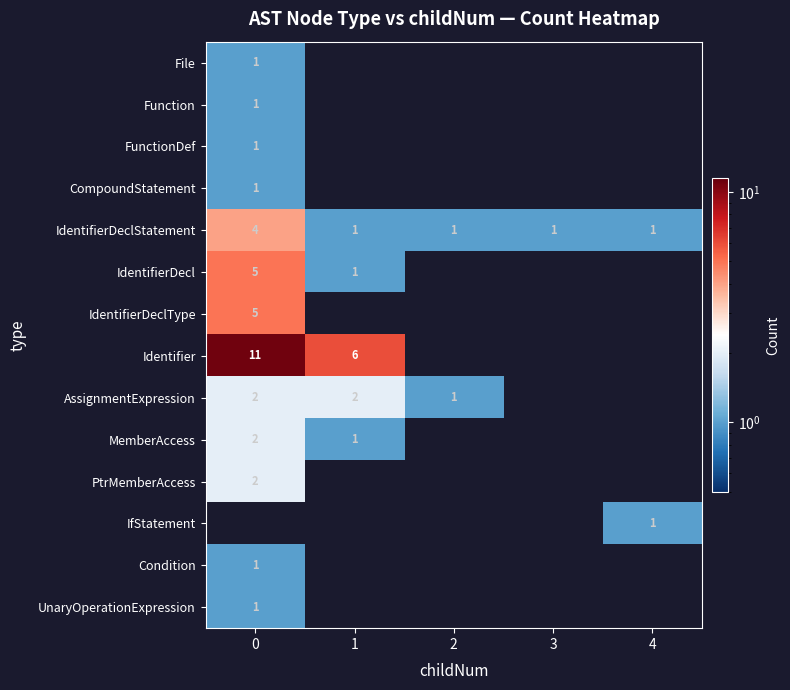

Between 3 and 1, which is larger?

1